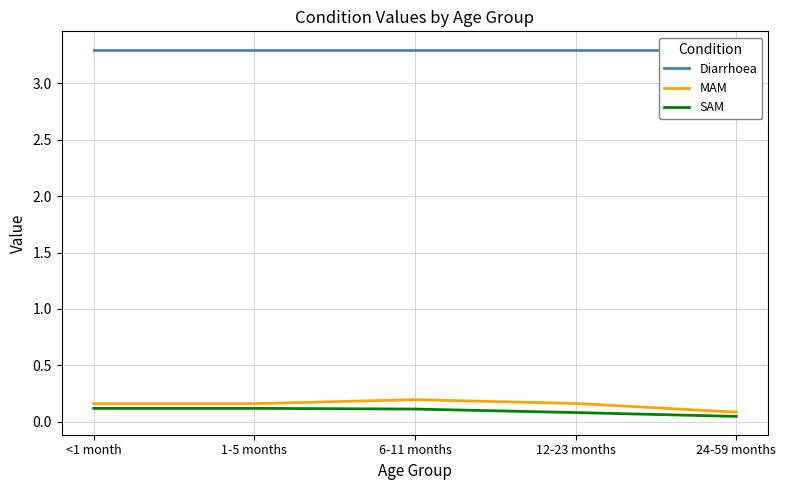

What are all the series names shown in the legend?

Diarrhoea, MAM, SAM